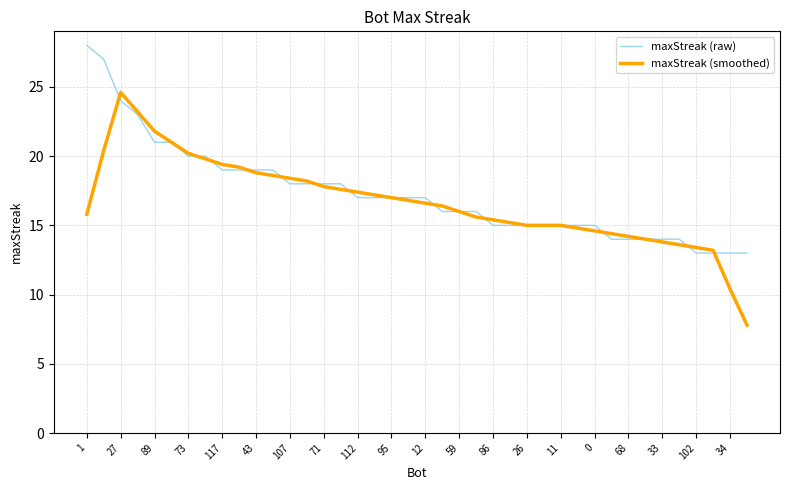

What is the smallest value displayed?

7.8